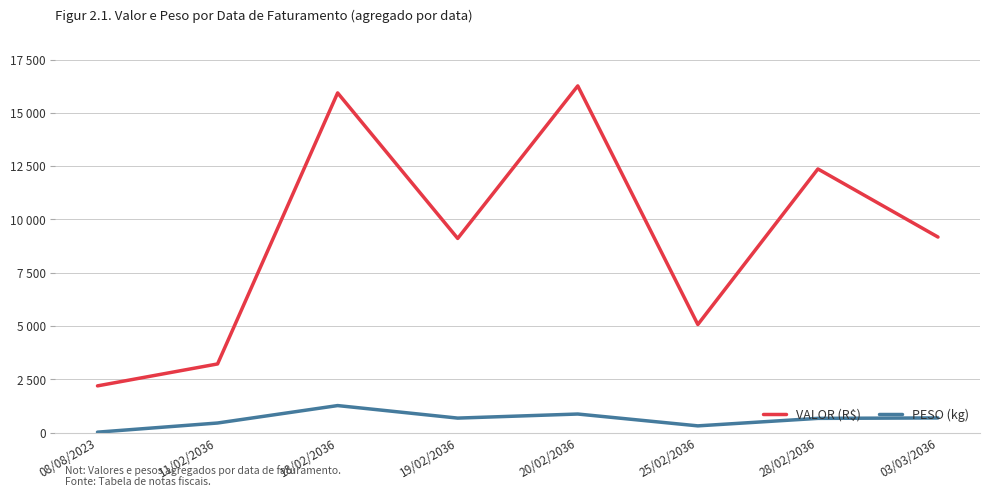

True or false: VALOR (R$) and PESO (kg) cross at least once.

False